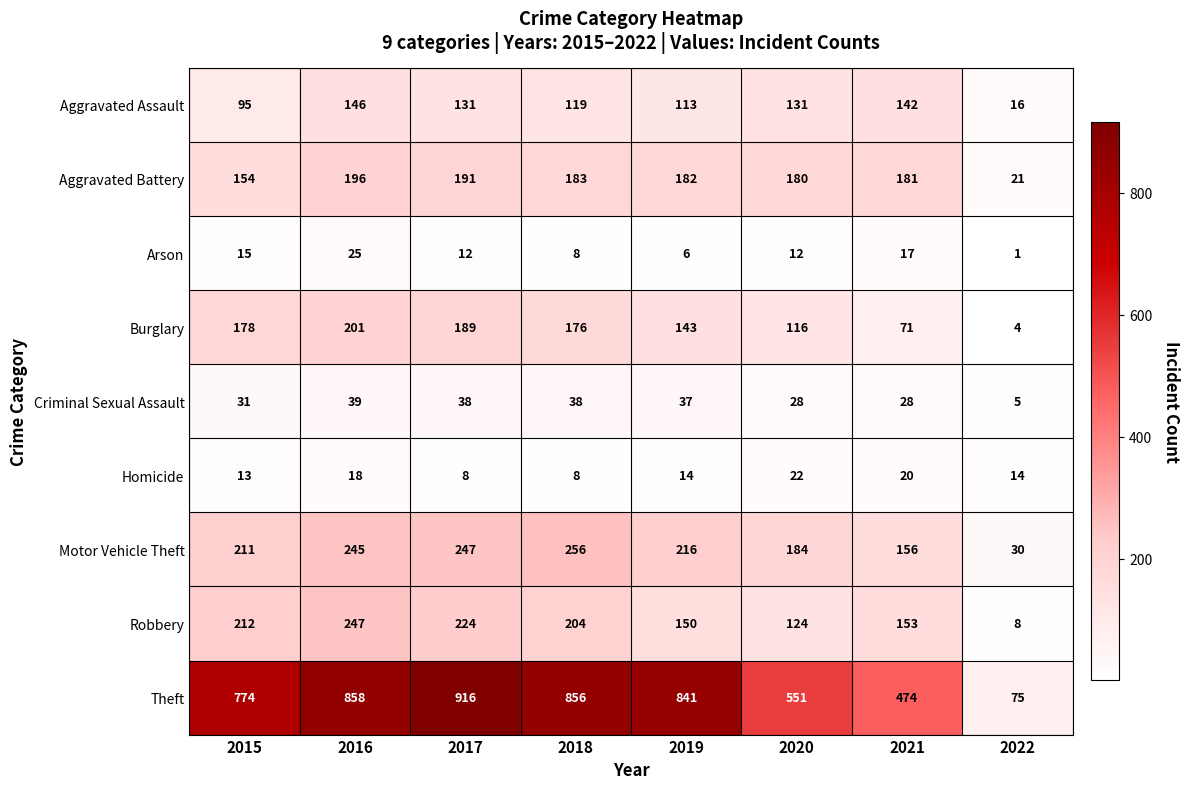

What is the greatest value displayed?

916